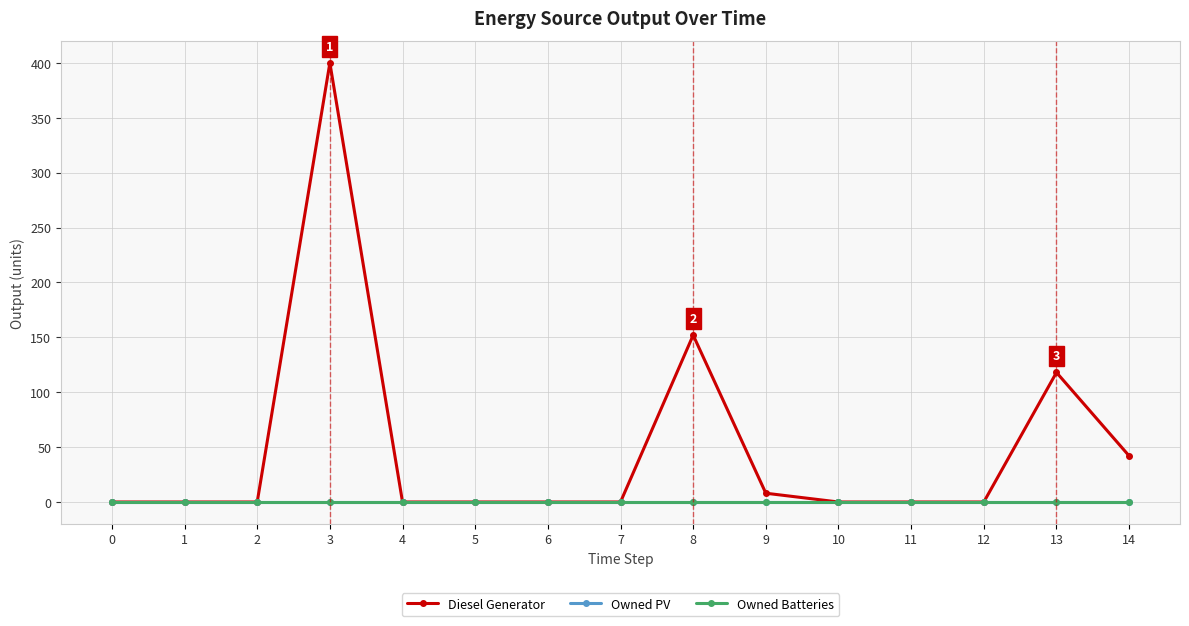

Does the chart have visible grid lines?

Yes